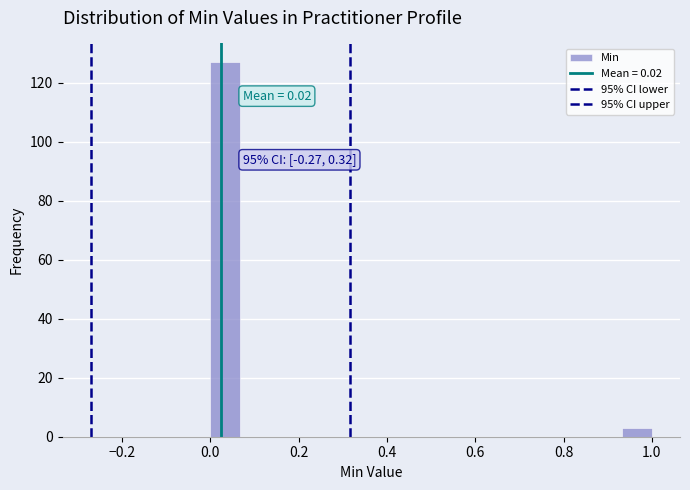

Read against the x-axis, roughly where is the centre of the tallest bar?

0.04